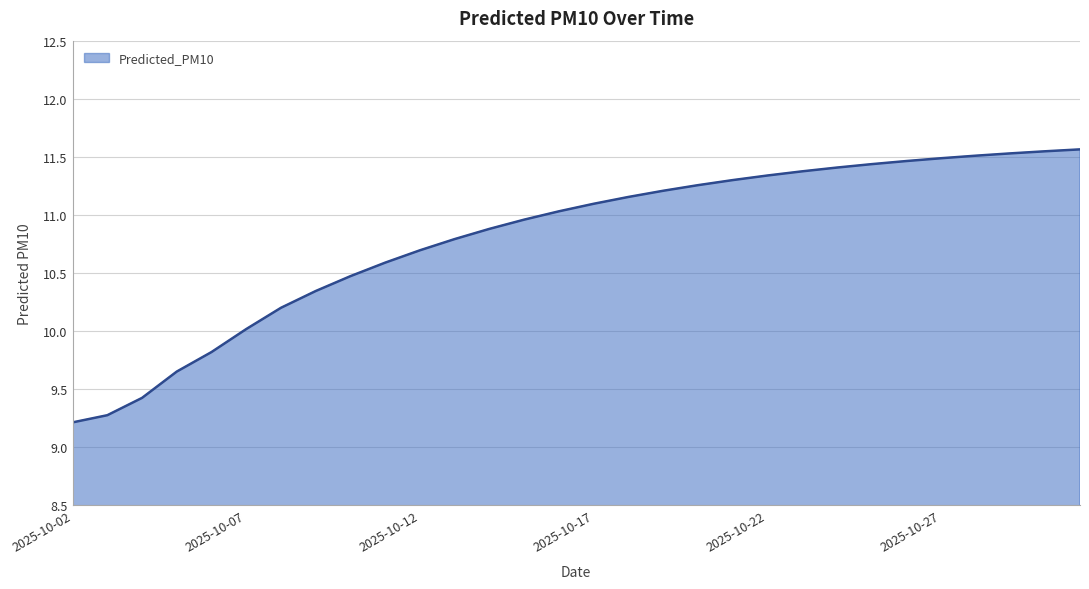

What is the difference between the second highest and minimum values?

2.3